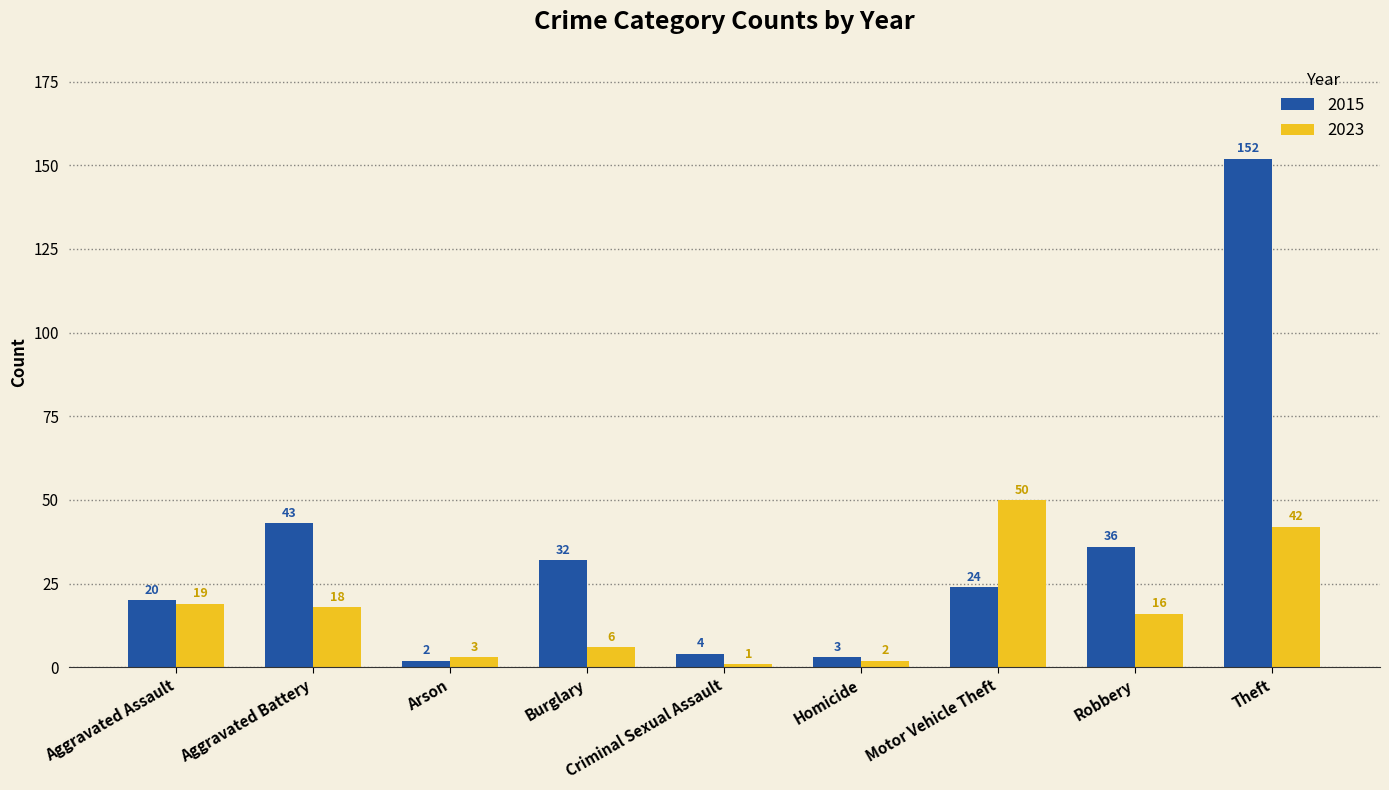

Which category has the lowest value in the 2015 series?

Arson